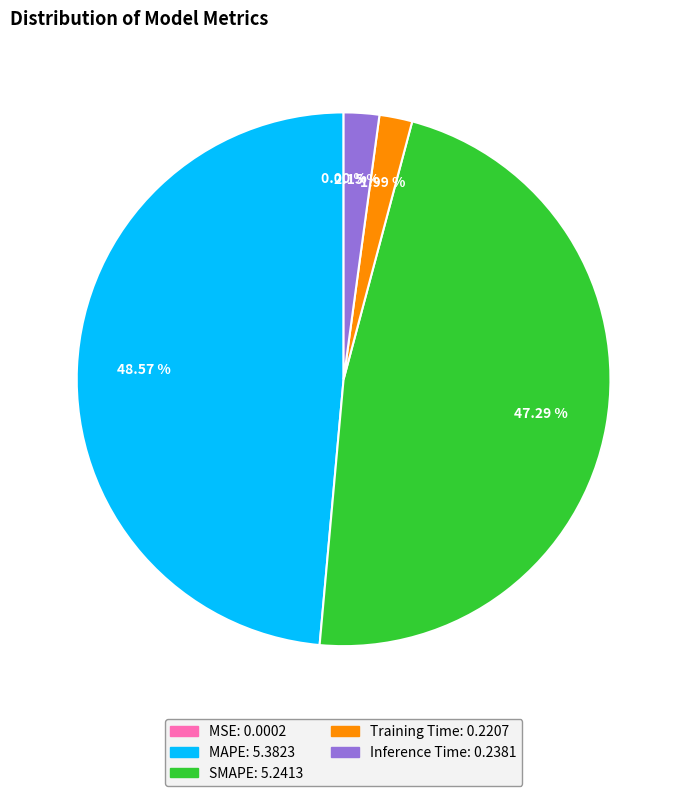

Is it true that Inference Time is 2% of the pie?

True